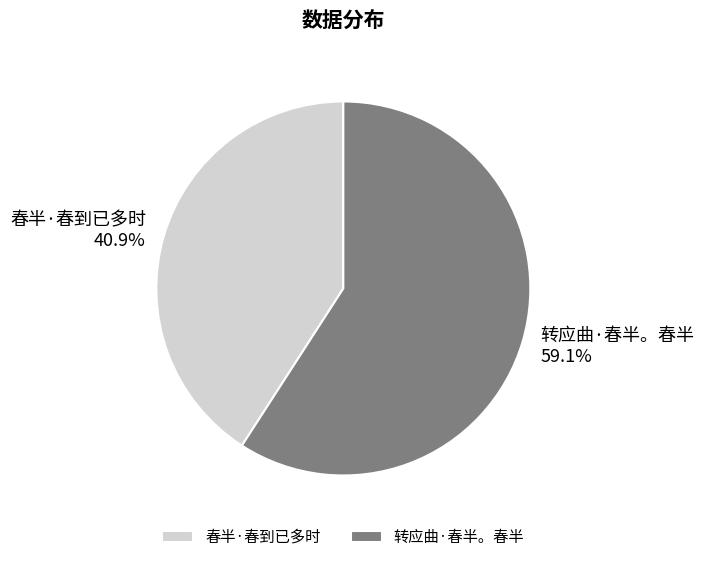

Which slice represents more than half of the pie?

转应曲·春半。春半